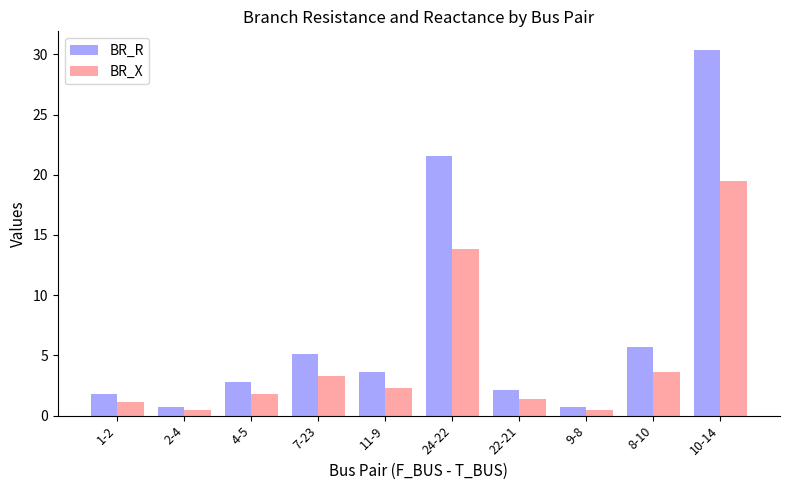

List the series in order of their peak value, highest first.

BR_R, BR_X